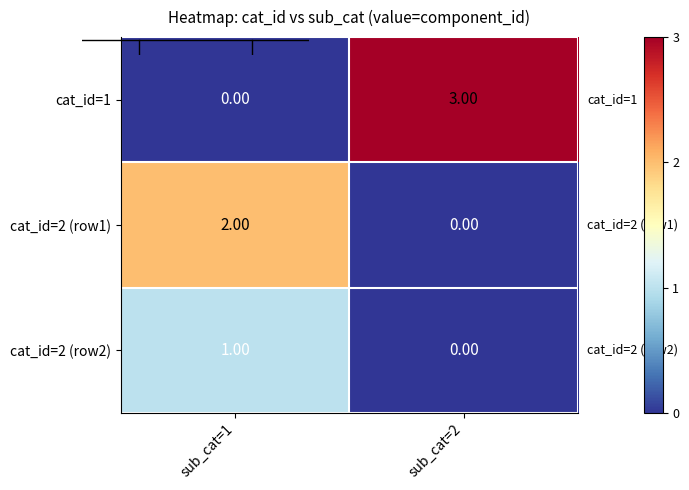

List the series in order of their peak value, highest first.

cat_id=1, cat_id=2 (row1), cat_id=2 (row2)